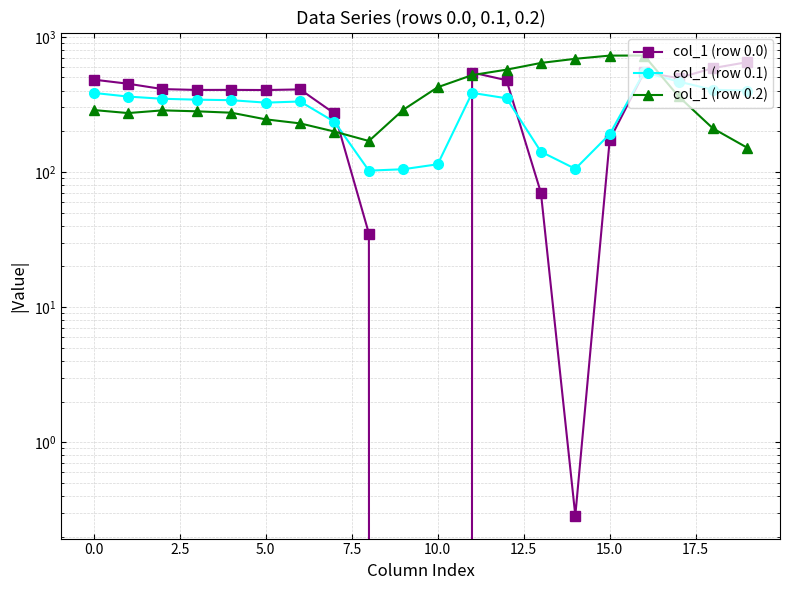

How many intersections are there between col_1 (row 0.0) and col_1 (row 0.2)?

4